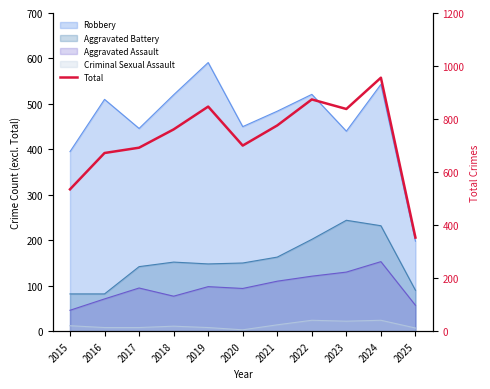

True or false: the data has more than 0 interior local peaks.

True